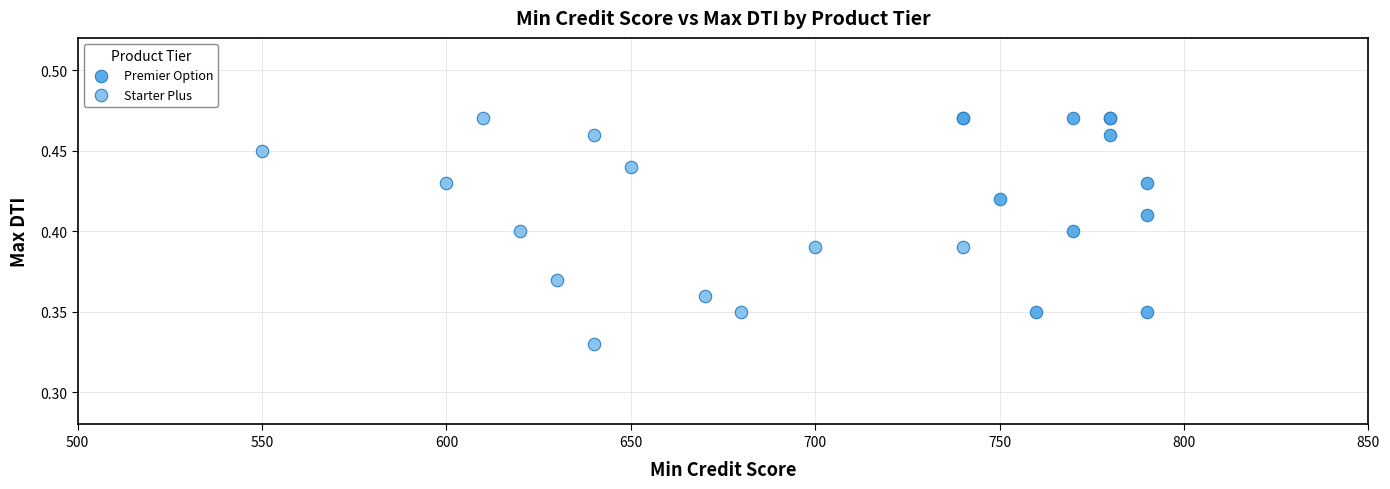

Which series has the widest spread of Y values?

Starter Plus